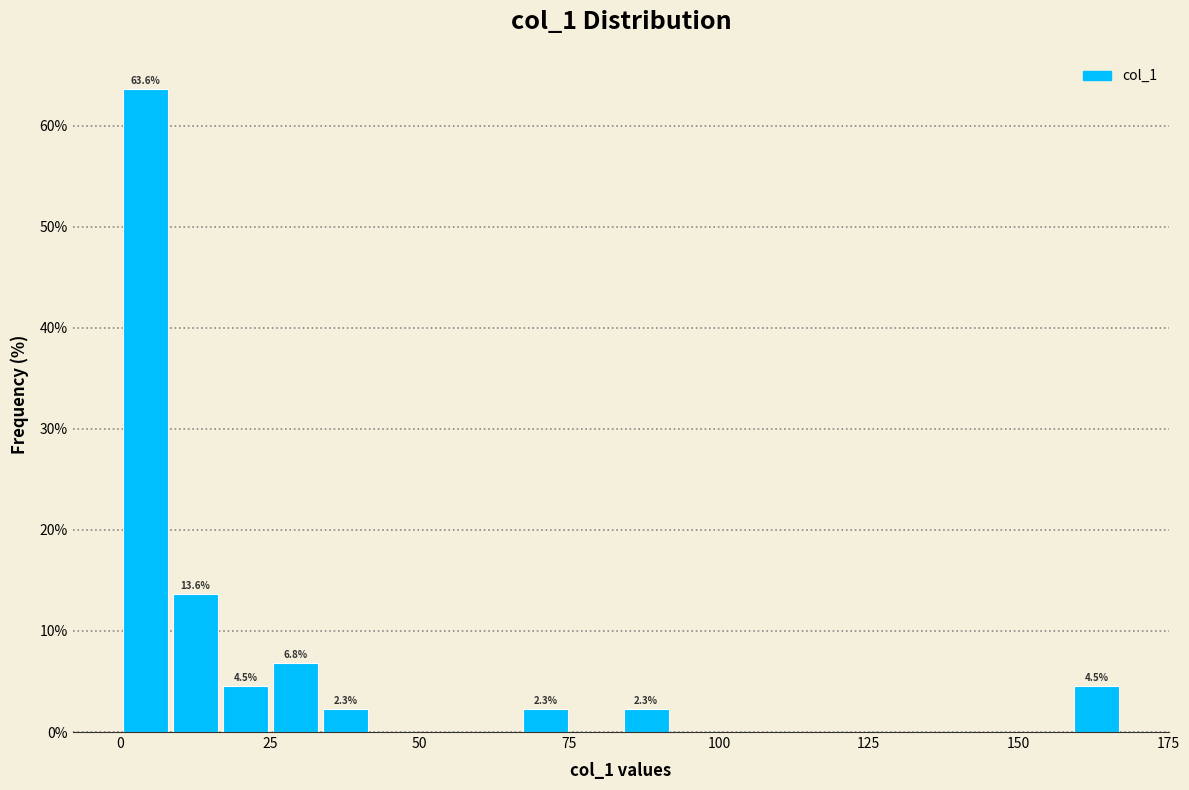

Around what value on the x-axis is the tallest bar? Give the approximate position of its centre, as read against the axis.

5